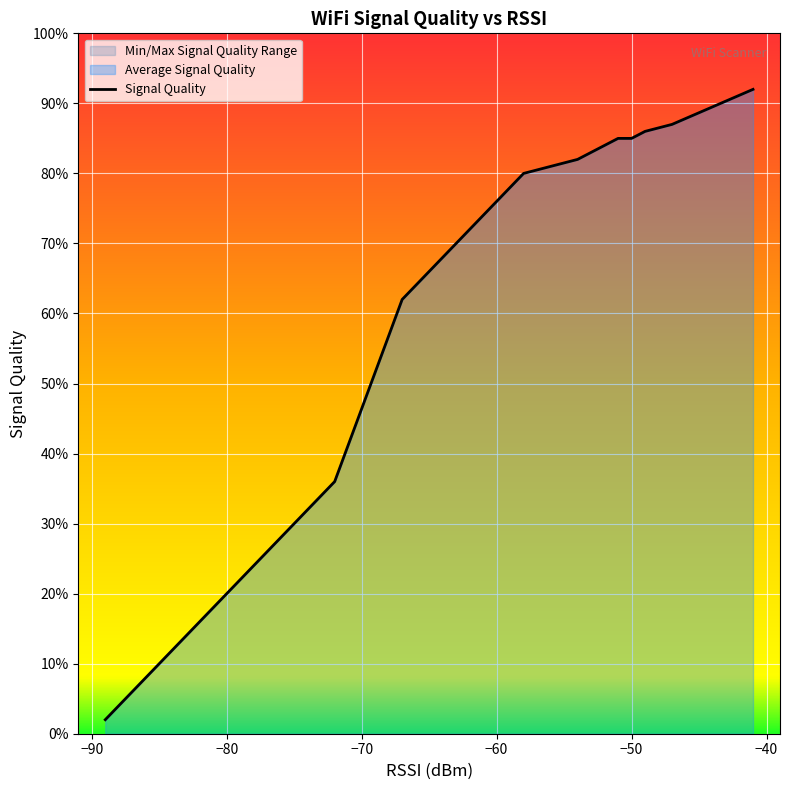

Between 5 and 19, which series saw the biggest shift?

Signal Quality